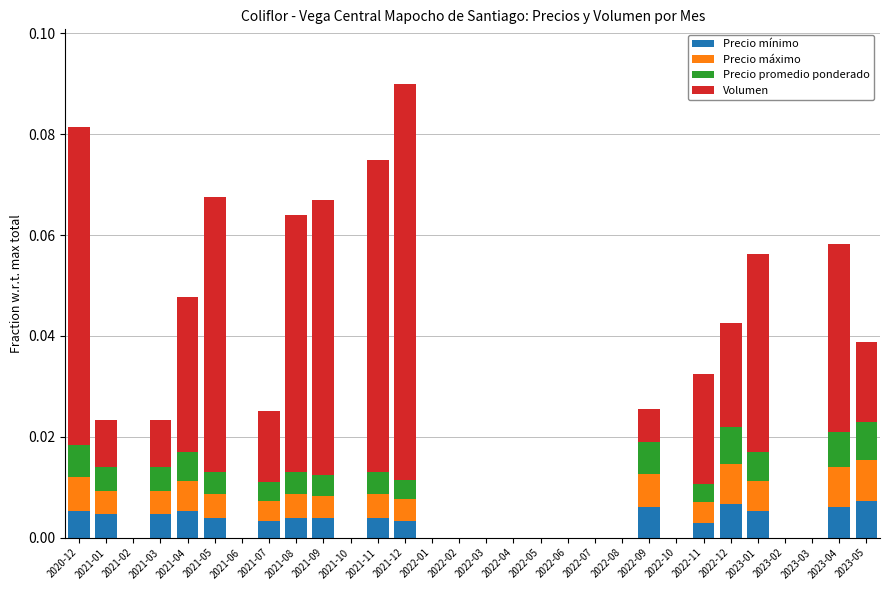

At which category is the sum across all series the highest?

2021-12